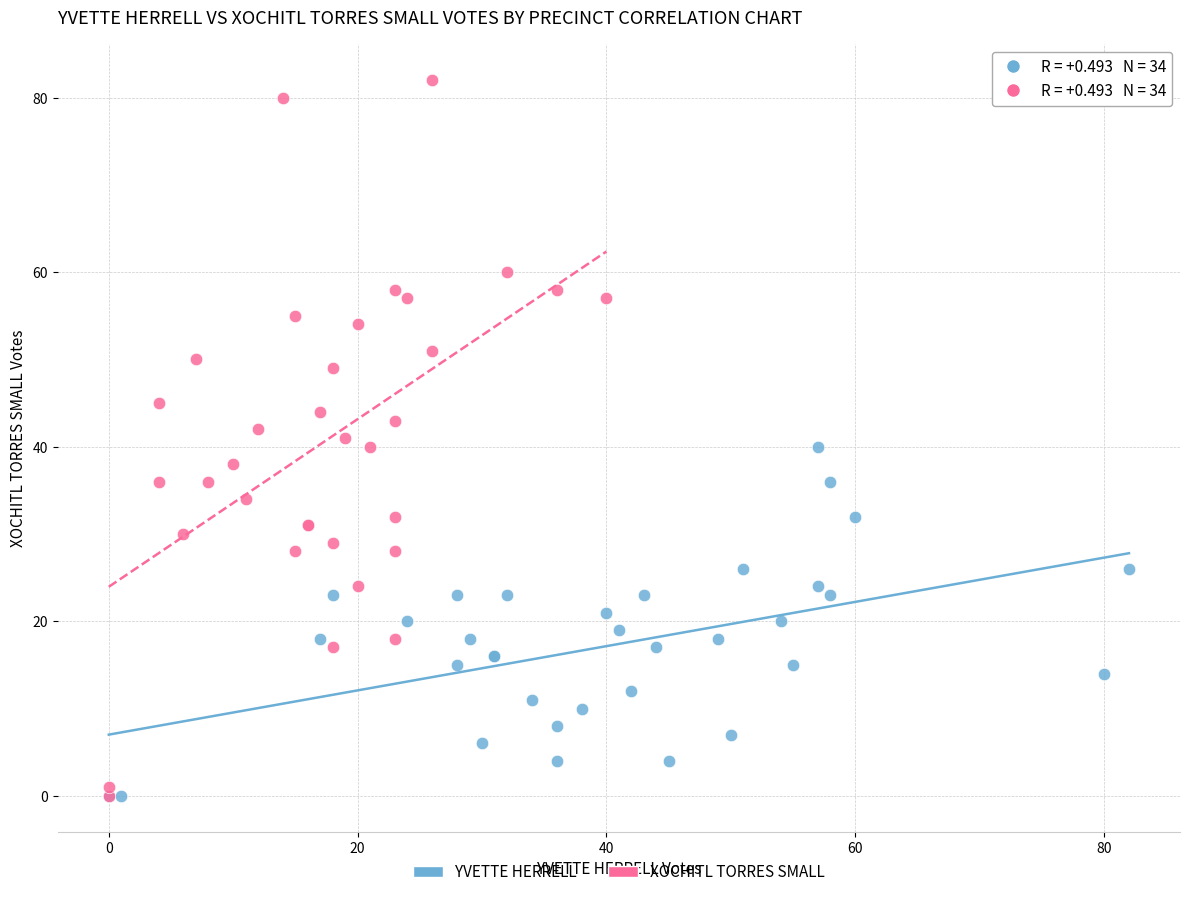

Which series has the largest Y range (max minus min)?

XOCHITL TORRES SMALL